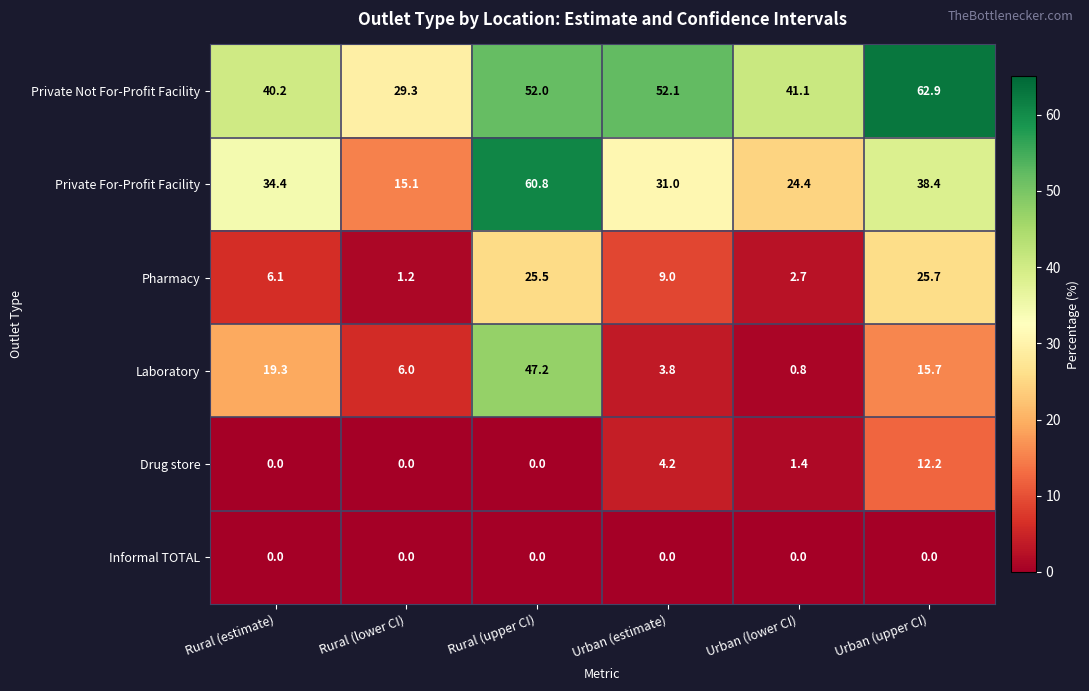

How many categories are shown in the chart?

6